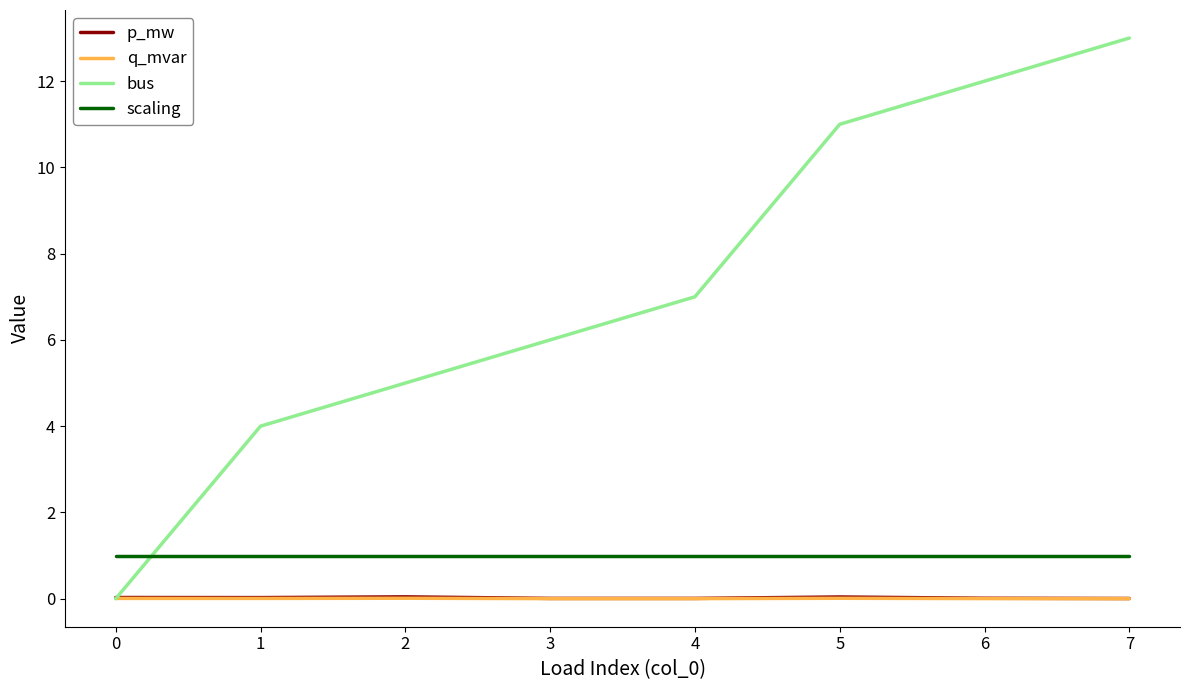

Between 1 and 5, which series saw the biggest shift?

bus